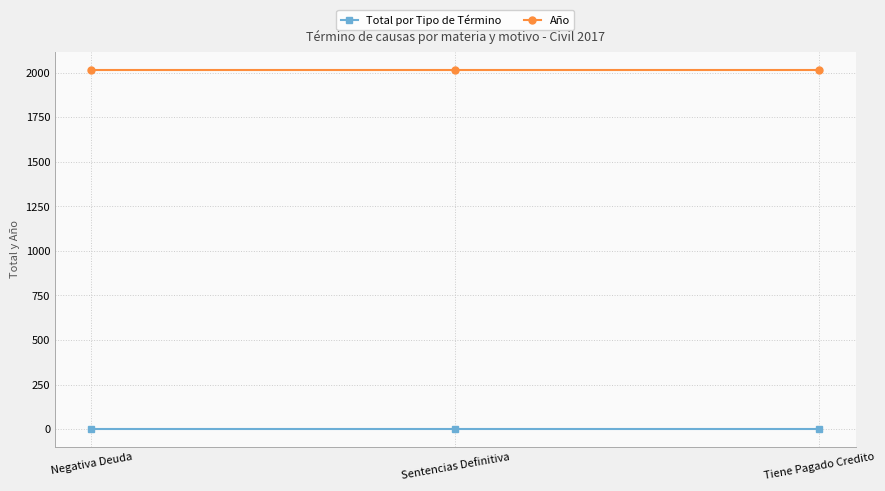

Rank the series at Negativa Deuda from highest to lowest value.

Año, Total por Tipo de Término